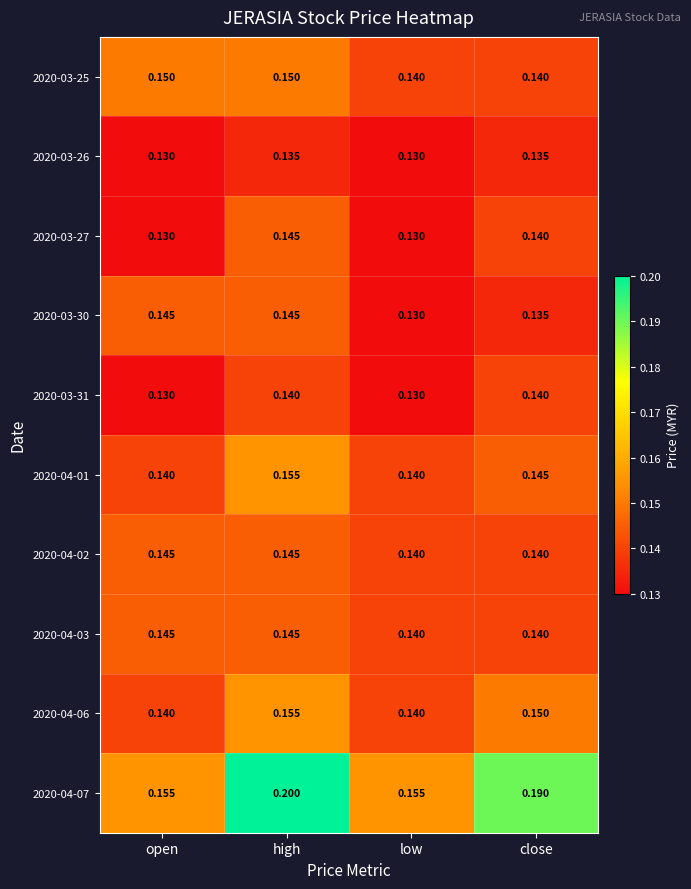

Which series has the largest range (max minus min)?

2020-04-07